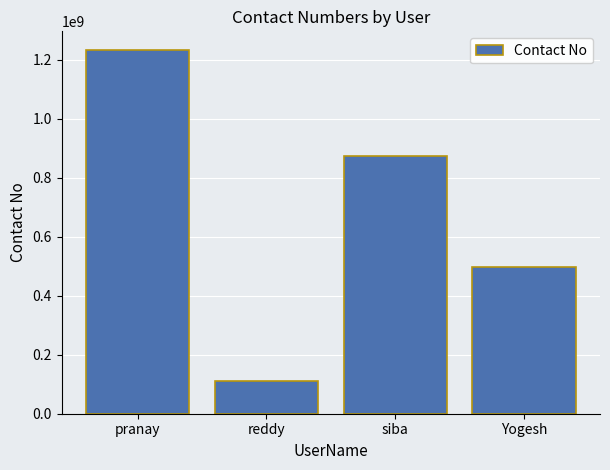

How many bars are there in total?

4